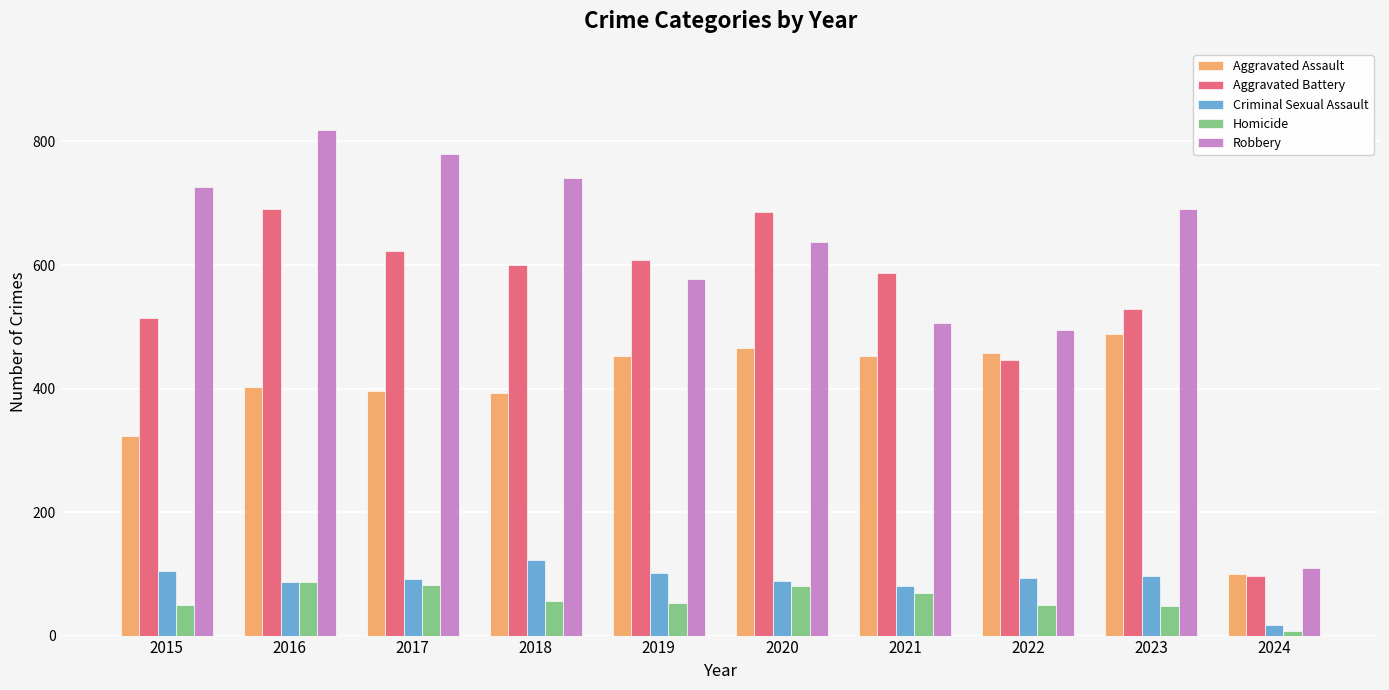

How many data points in Criminal Sexual Assault are less than 93?

5